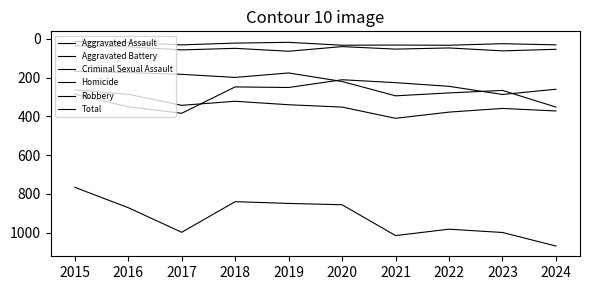

What is the sum of all Total values?

9245